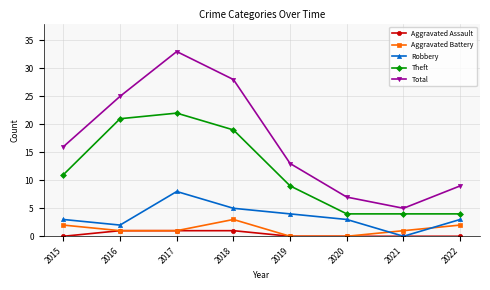

How many positive values does the Robbery series have?

7